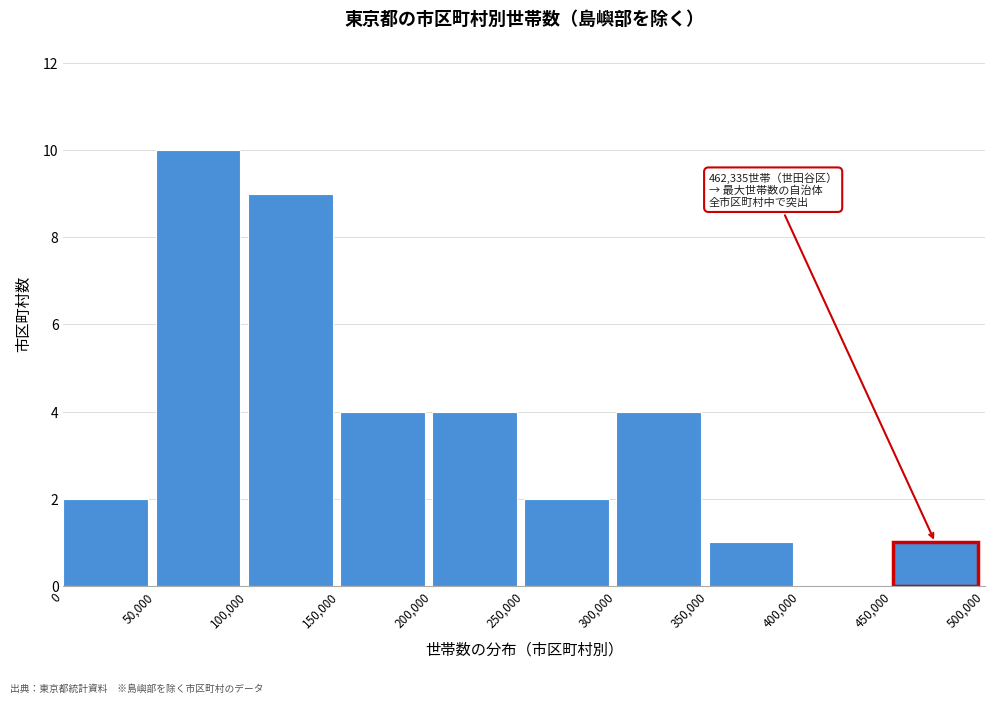

Over which range of the x-axis is the bar tallest?

50,000 to 100,000